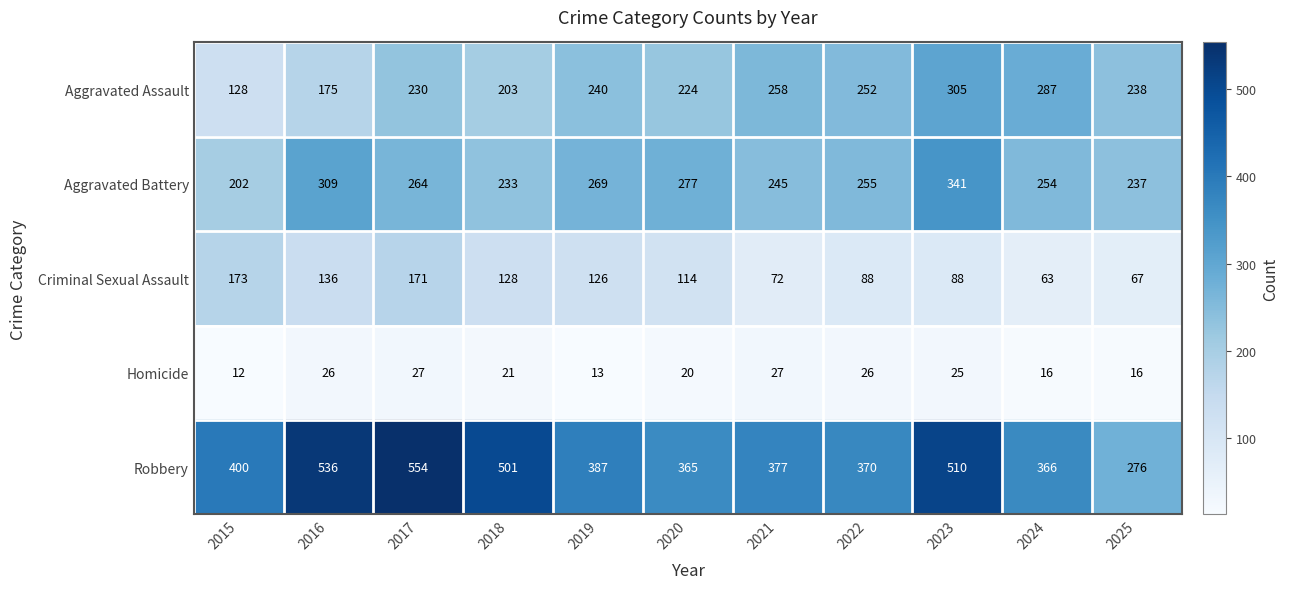

At which category does the chart reach its peak across all series?

2017